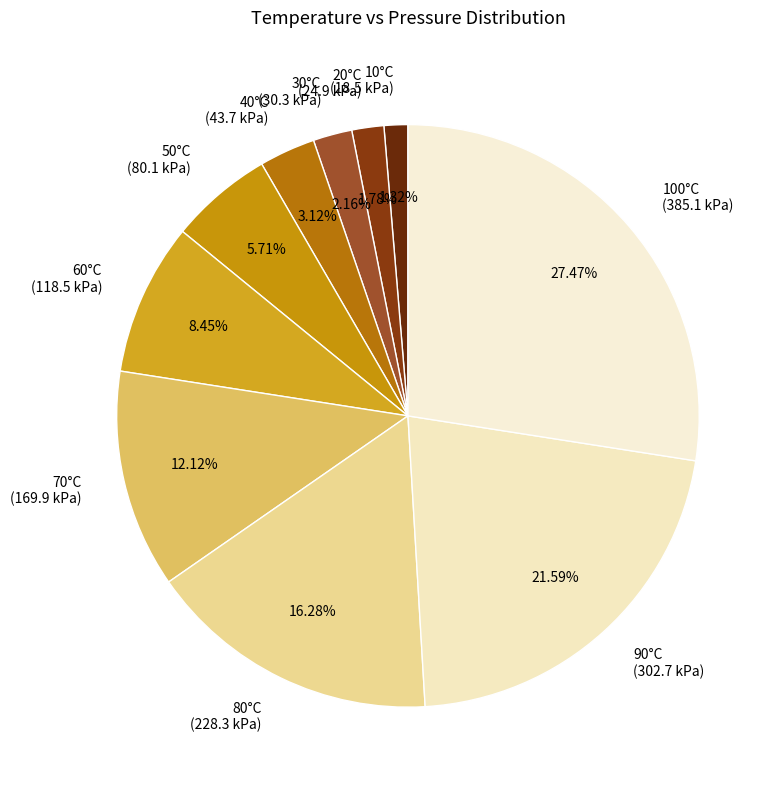

Between 20°C (24.9 kPa) and 50°C (80.1 kPa), which is larger?

50°C (80.1 kPa)